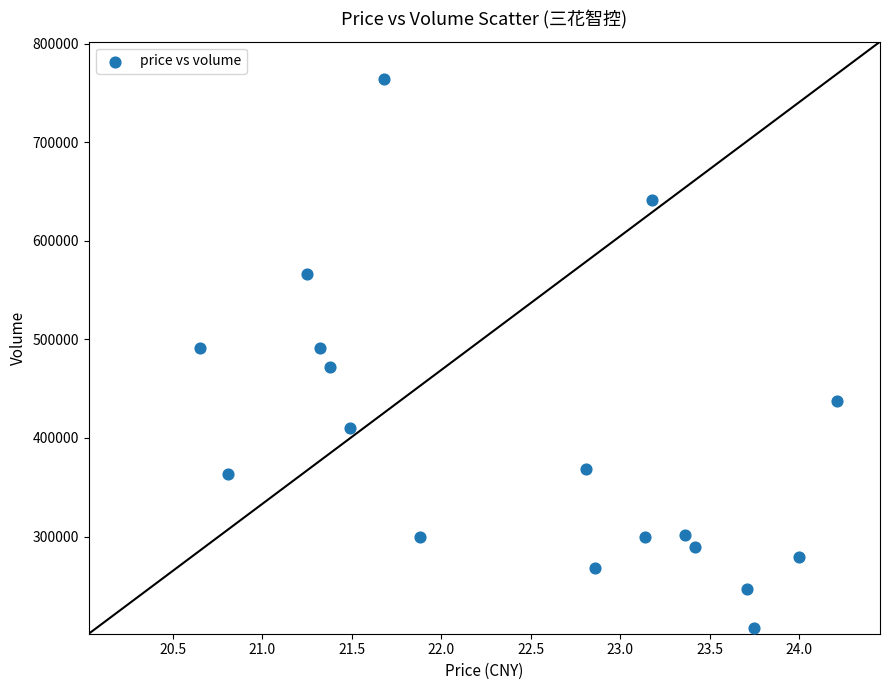

How many points are shown in the scatter plot?

18